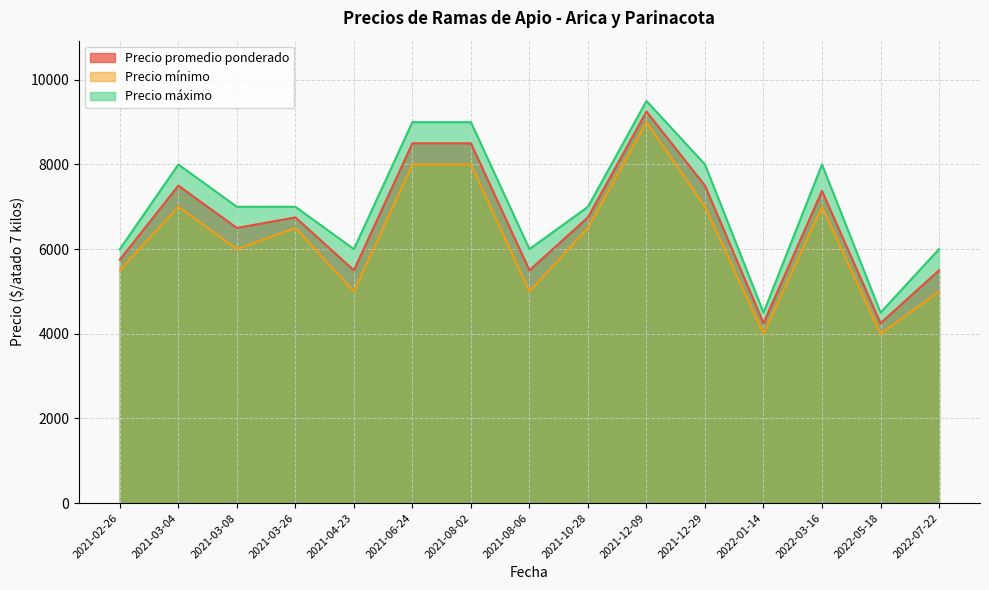

What position from the right is 2021-04-23?

11